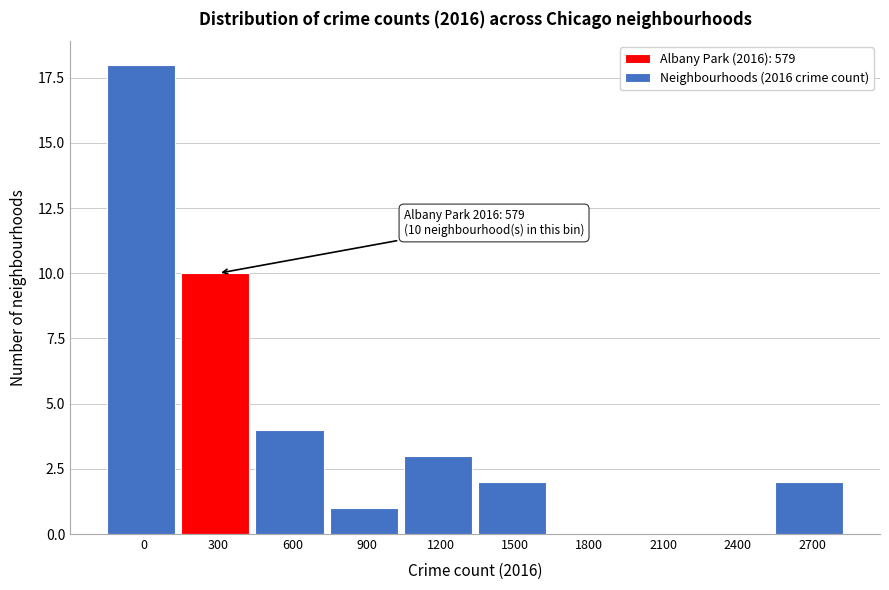

Reading right to left, extract all data points from this chart.

2700=2	2400=0	2100=0	1800=0	1500=2	1200=3	900=1	600=4	300=10	0=18